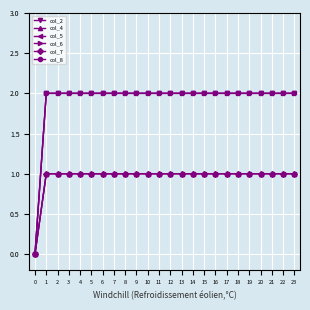

The col_4 series shows 1 at 12. True or false?

True